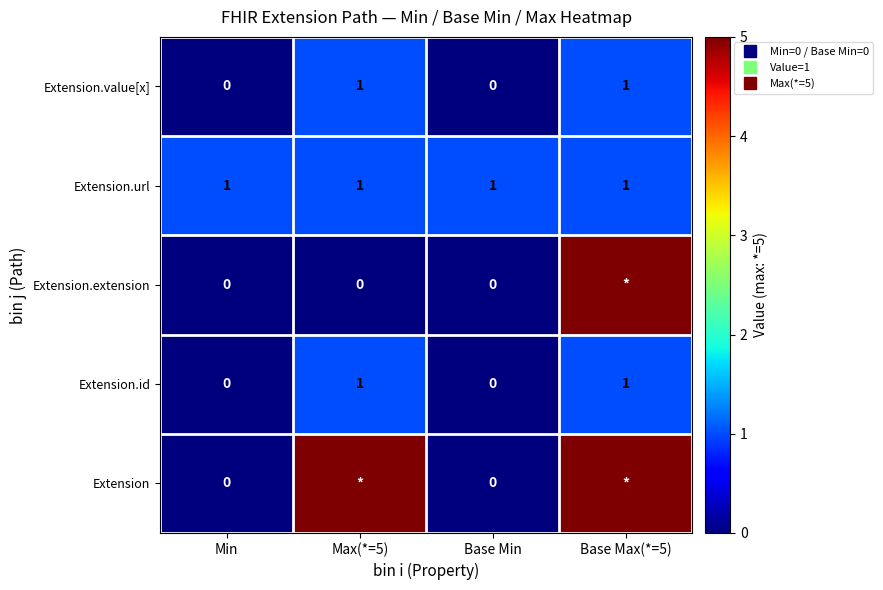

Which category has the highest value across all series?

Max(*=5)